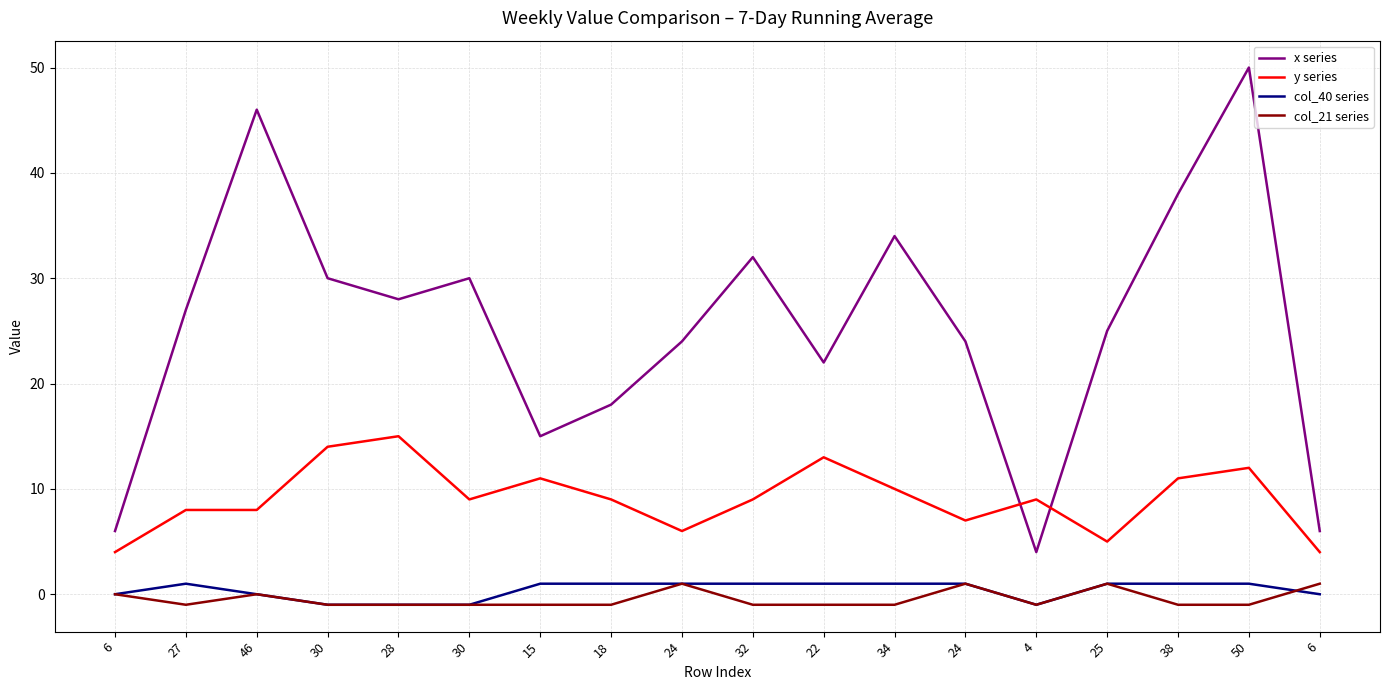

At which label is col_21 series closest to 0?

6